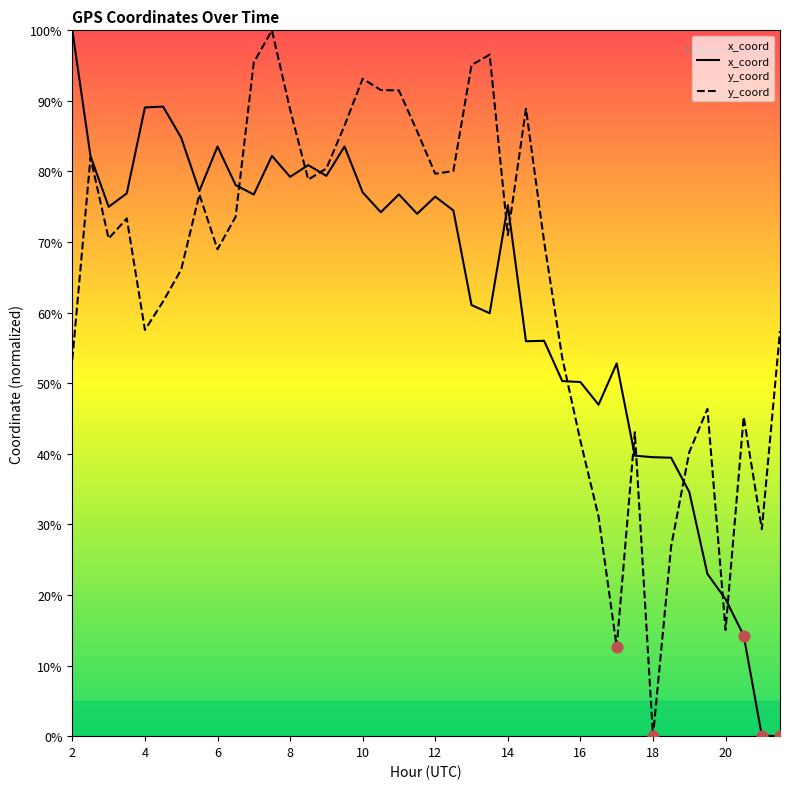

At which category is the sum across all series the highest?

11